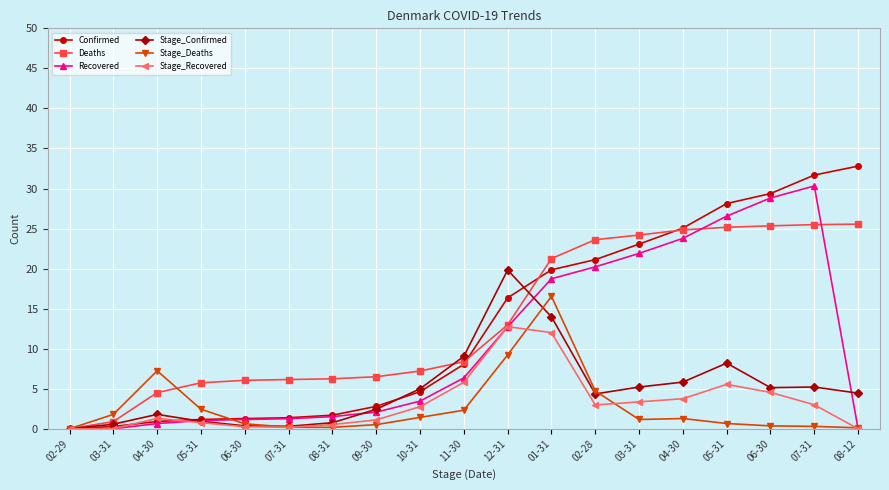

At which label does Stage_Confirmed first exceed 4?

10-31